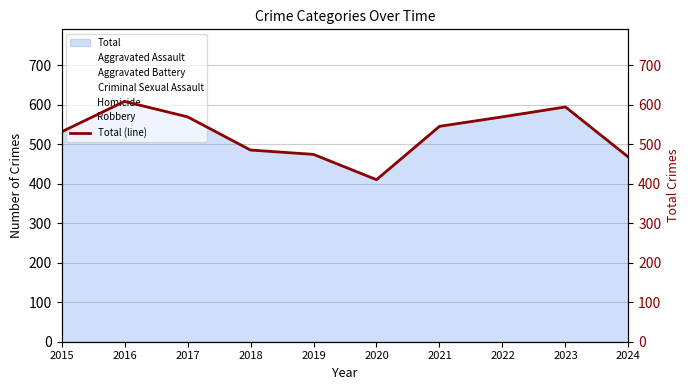

True or false: the data shows 467 at 2024.

True